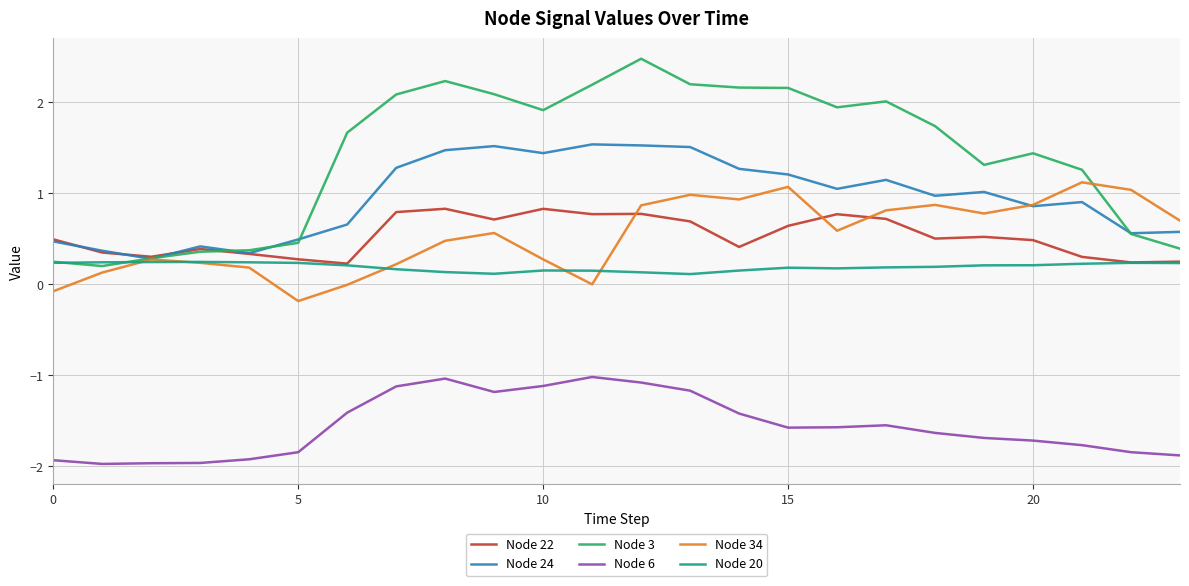

Which series has the largest range (max minus min)?

Node 3